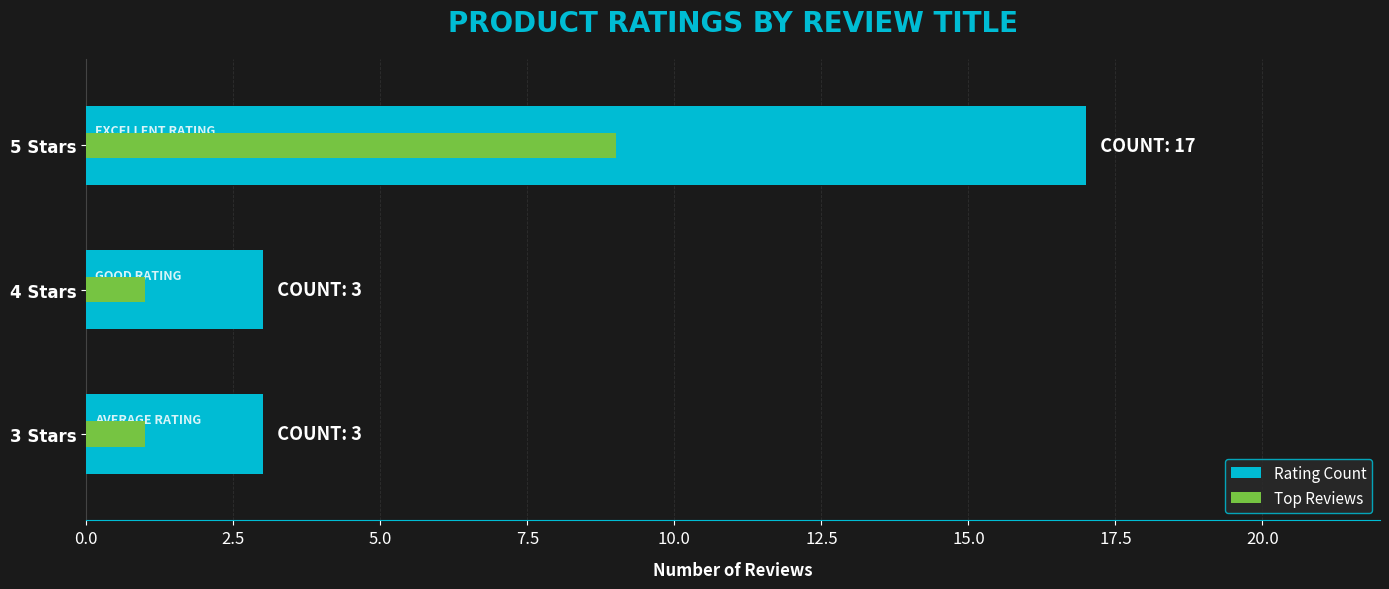

What is the label of the 1st bar from the right?

5 Stars